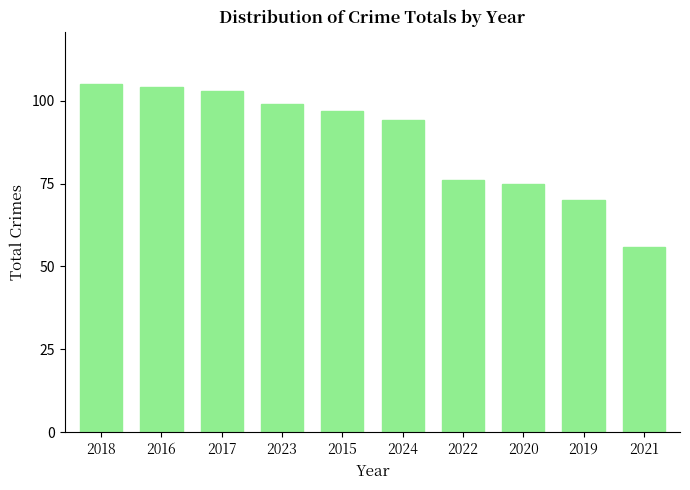

Read the value at 2023.

99